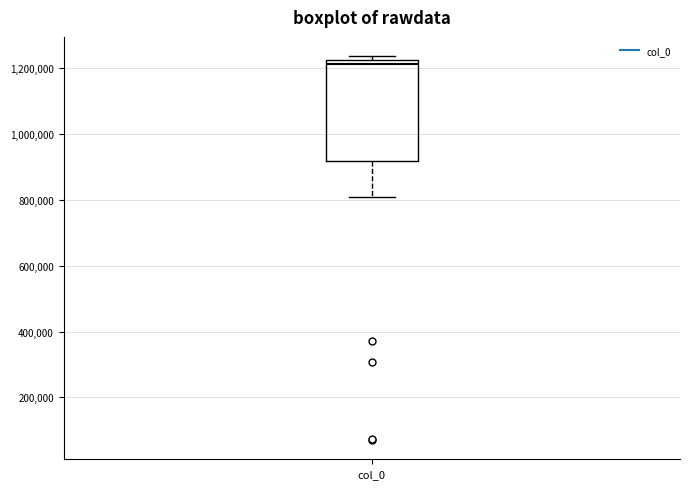

Transcribe this box plot: give where the median line is, the range the box spans, and where the two whiskers end, as read against the y-axis. The values are not printed on the chart, so give them approximately, as read against the axis.

median 1220000 (just below the box's upper edge), box 920000 to 1220000, whiskers 800000 to 1240000